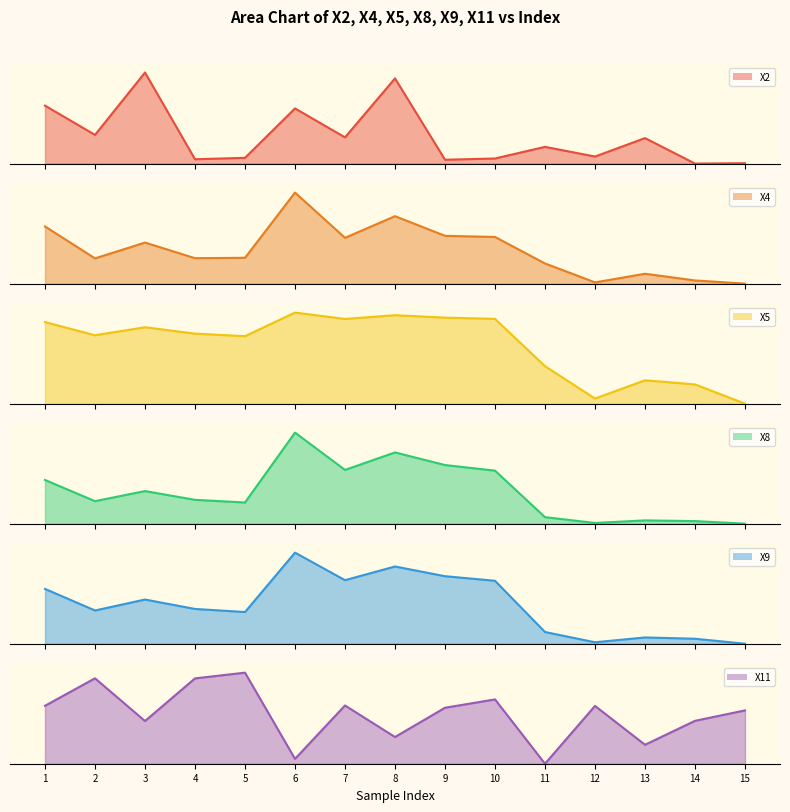

What is the difference between the highest and lowest values at 2?

0.7